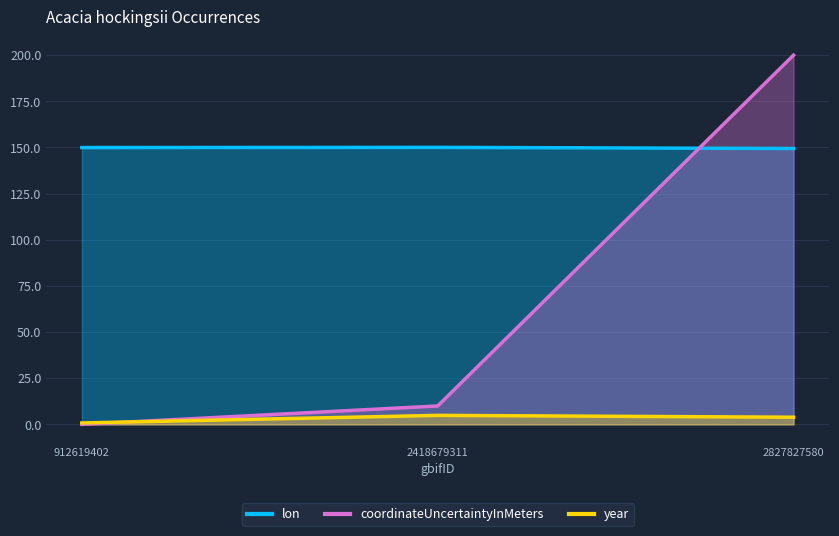

What is the approximate value of year at 2418679311?

4.9